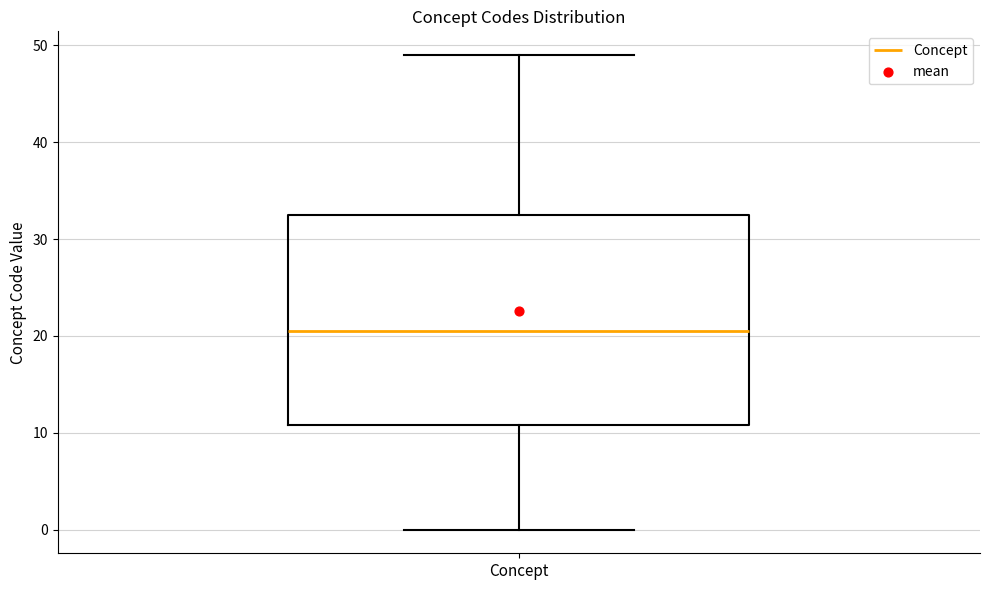

Transcribe this box plot: give where the median line is, the range the box spans, and where the two whiskers end, as read against the y-axis. The values are not printed on the chart, so give them approximately, as read against the axis.

median 21, box 11 to 33, whiskers 0 to 49